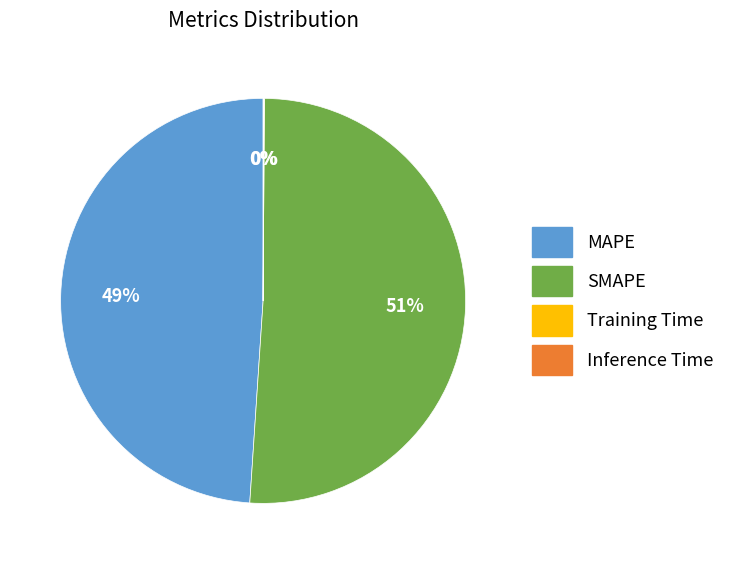

What percentage is the MAPE slice, to the nearest percent?

49%